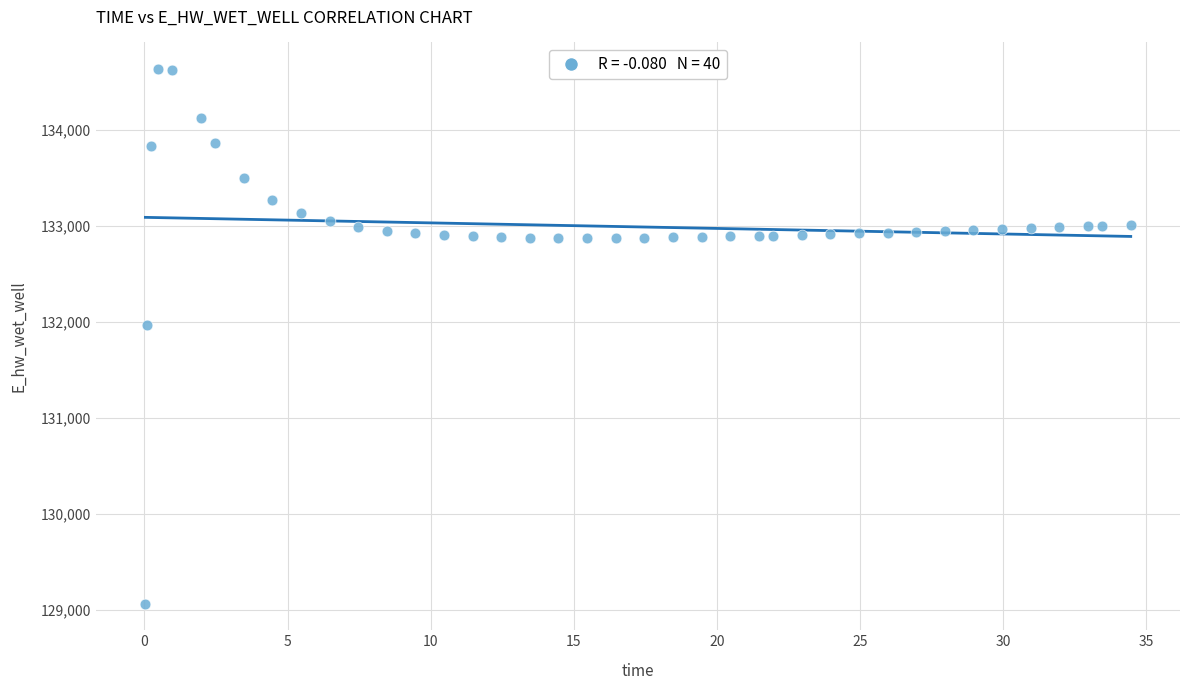

What is the range of X values (max minus min)?

34.4